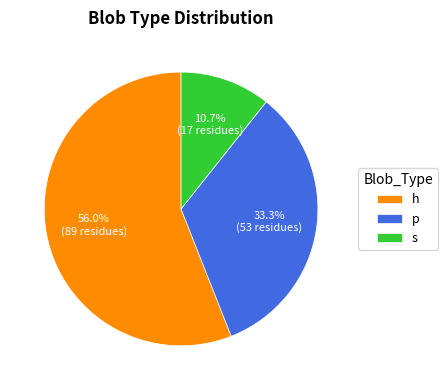

How many segments does this pie chart have?

3